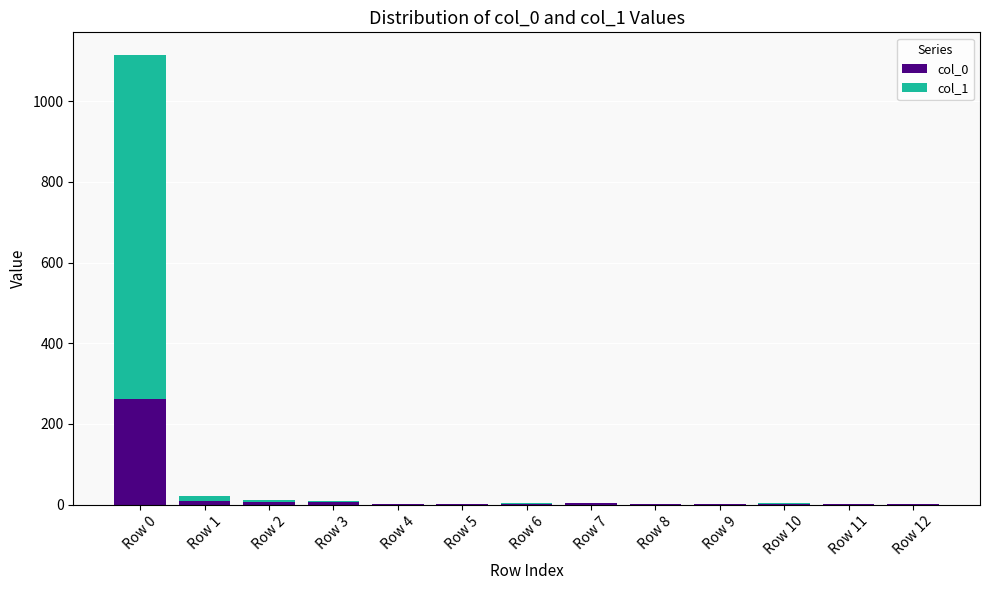

At which category is the sum across all series the highest?

Row 0